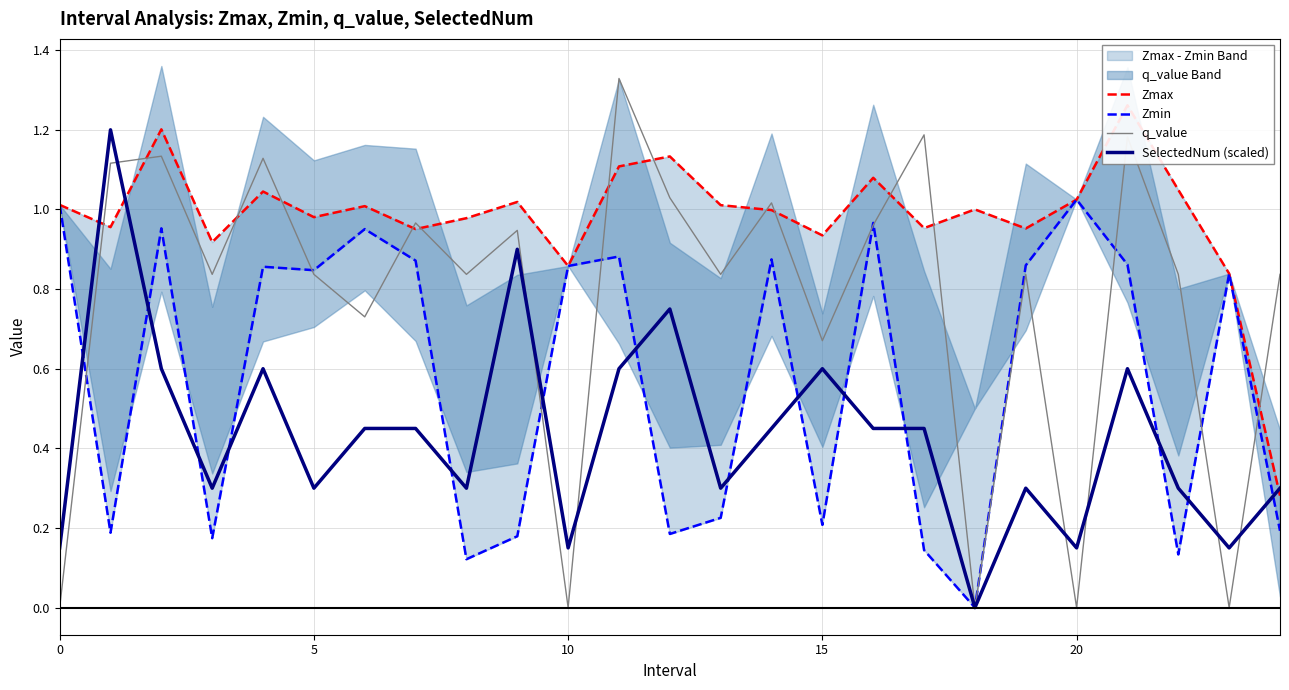

How many interior local peaks does the Zmin series have?

8